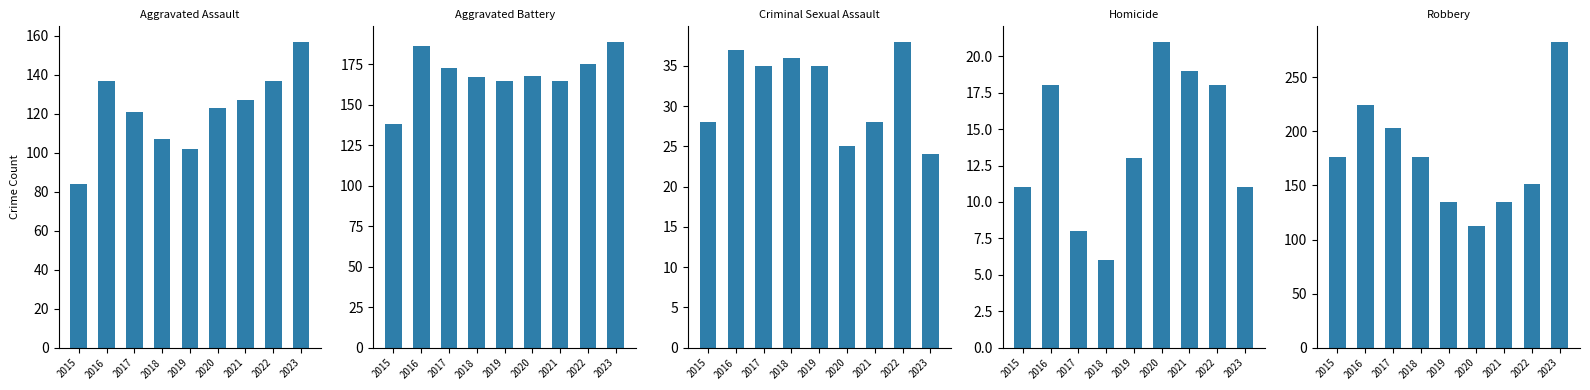

At 2015, list the series in order from largest to smallest.

Robbery, Aggravated Battery, Aggravated Assault, Criminal Sexual Assault, Homicide